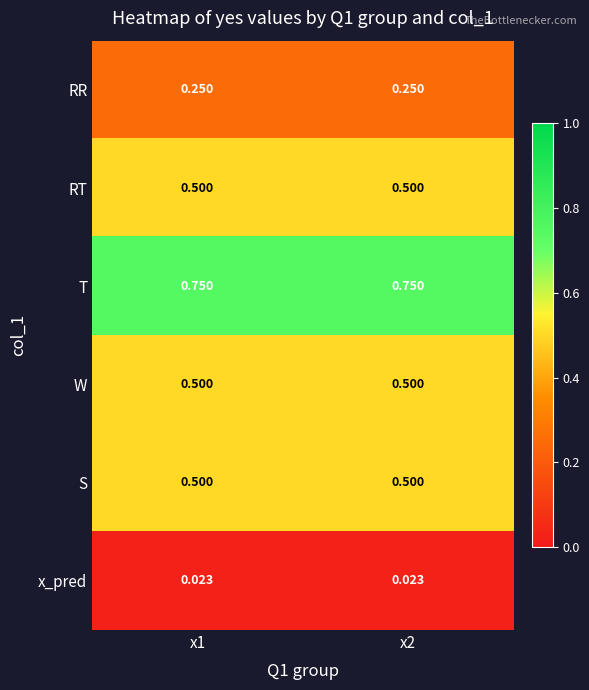

Is the value of RT at x2 greater than the value of T at x1?

No